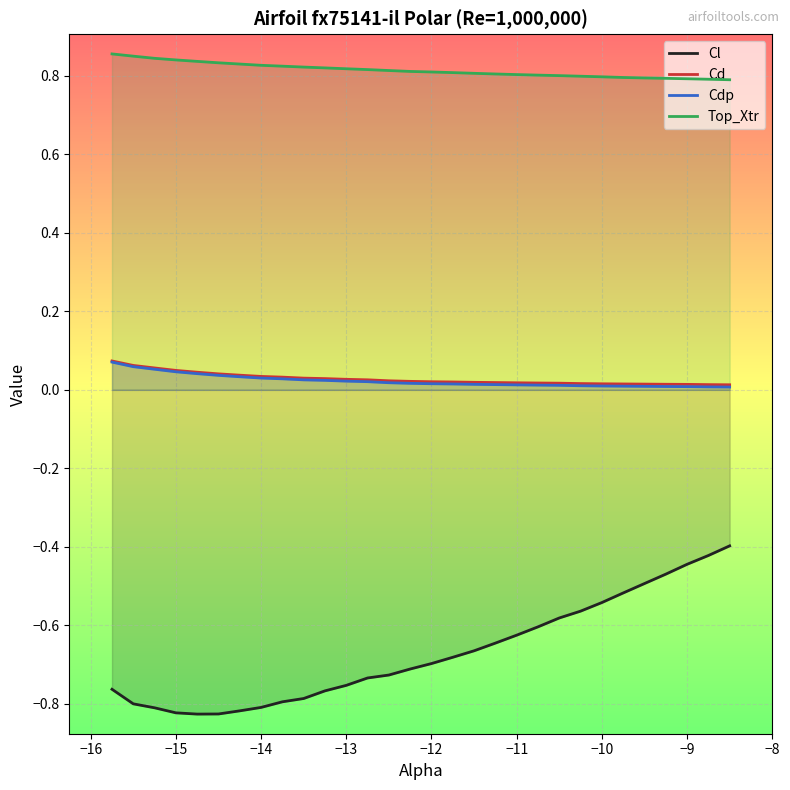

What is the difference between the second highest and second lowest values in the Cl series?

0.4